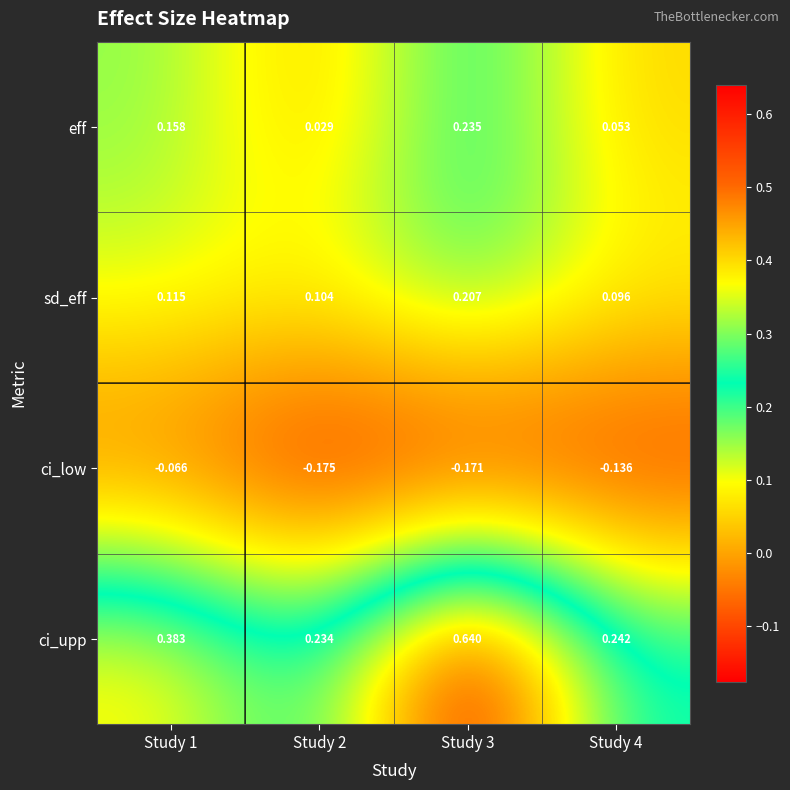

Count the number of categories in the chart.

4